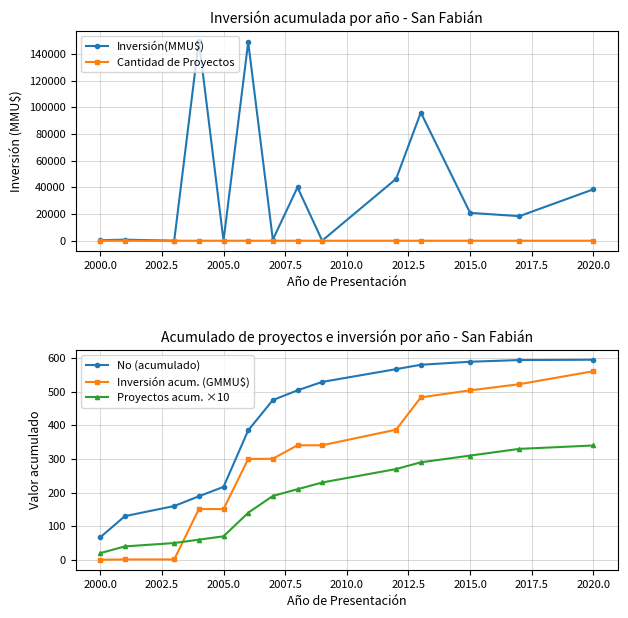

What is the maximum value for Inversión(MMU$)?

149800